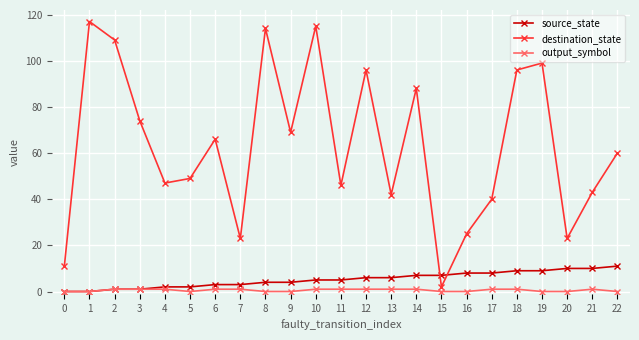

Reading left to right, what are all the values shown in this chart?

source_state: 0	0	1	1	2	2	3	3	4	4	5	5	6	6	7	7	8	8	9	9	10	10	11
destination_state: 11	117	109	74	47	49	66	23	114	69	115	46	96	42	88	2	25	40	96	99	23	43	60
output_symbol: 0	0	1	1	1	0	1	1	0	0	1	1	1	1	1	0	0	1	1	0	0	1	0